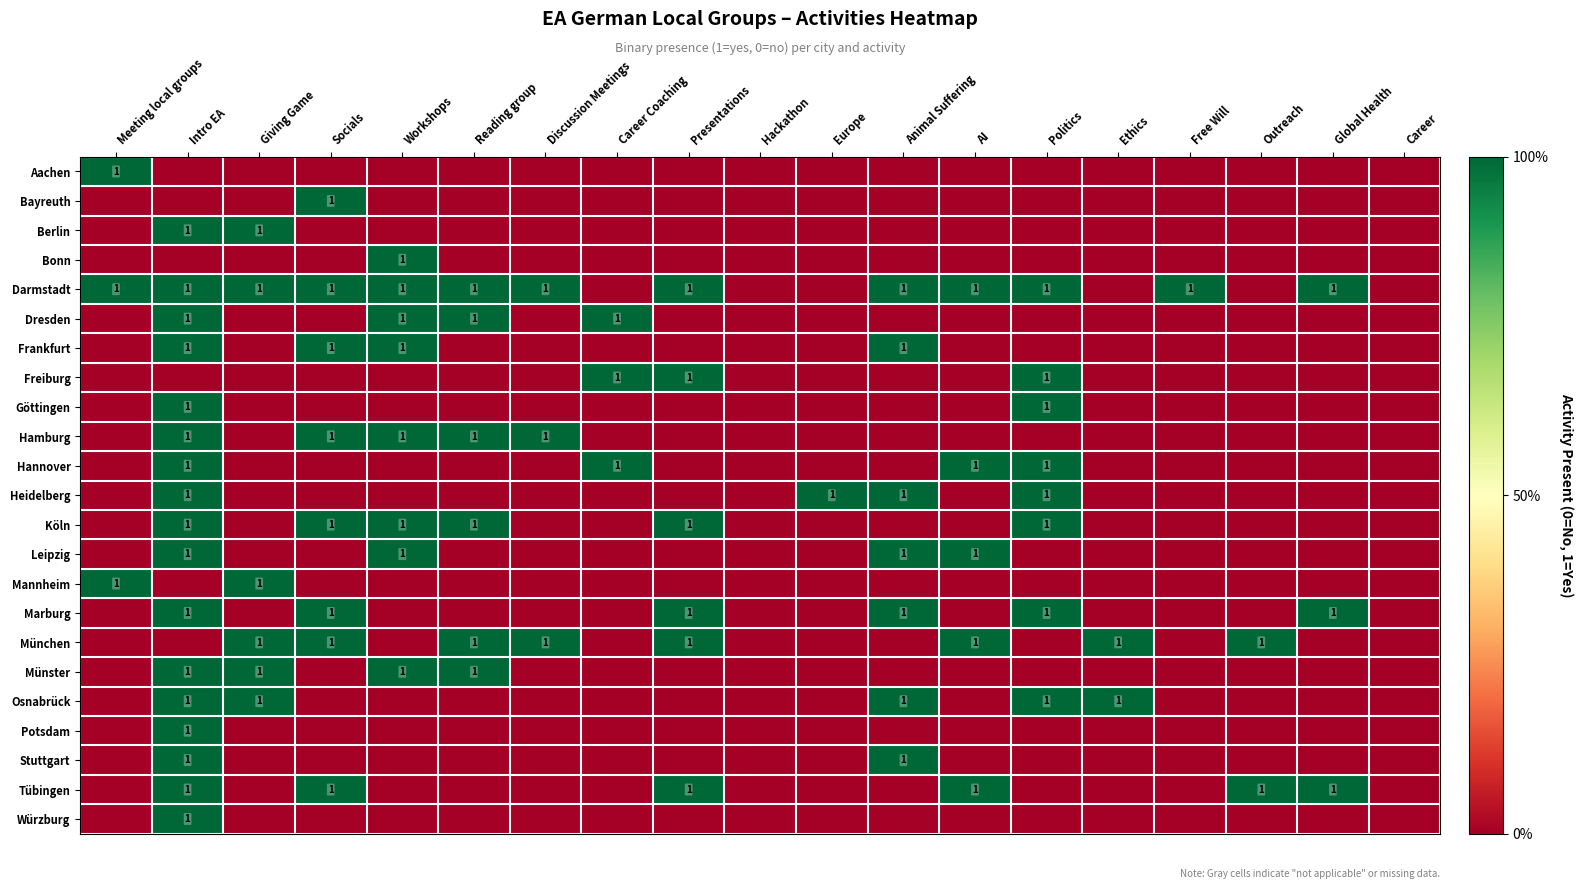

How many series are shown in this chart?

23